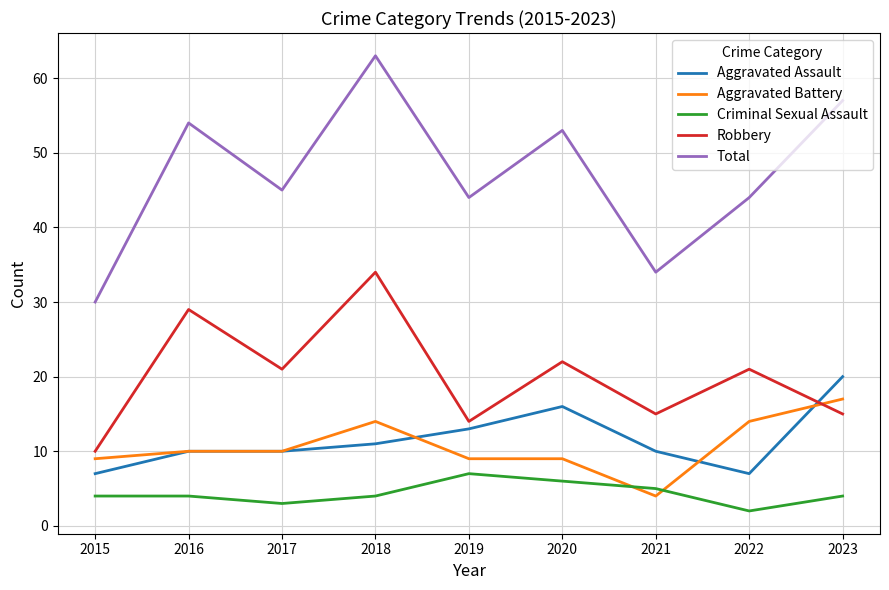

Between 2016 and 2019, which series saw the biggest shift?

Robbery